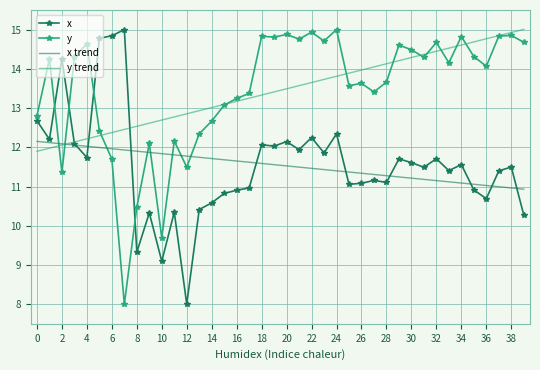

What is the highest value of the y trend series?

15.0